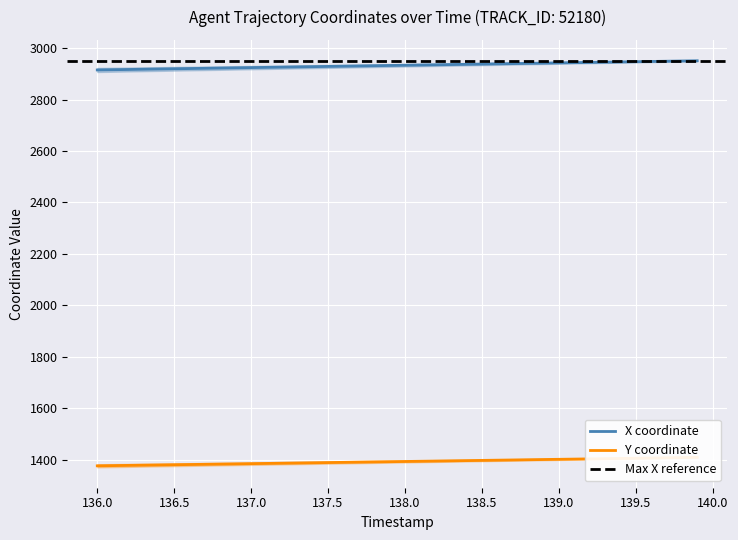

True or false: Y has more than 2 points higher than both neighbors.

False